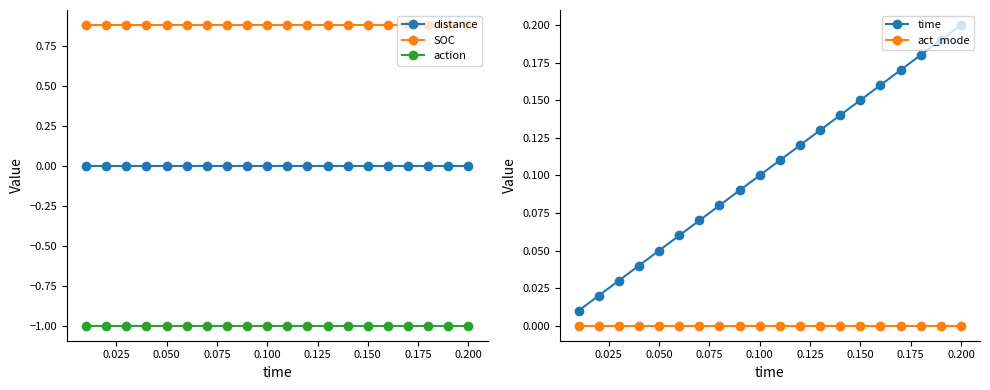

What are all the series names shown in the legend?

distance, SOC, action, time, act_mode